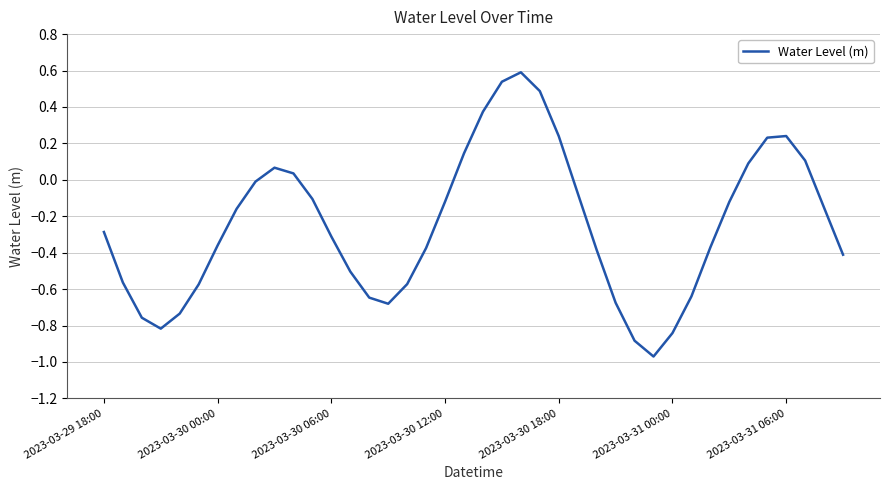

What is the maximum value shown in the chart?

0.6